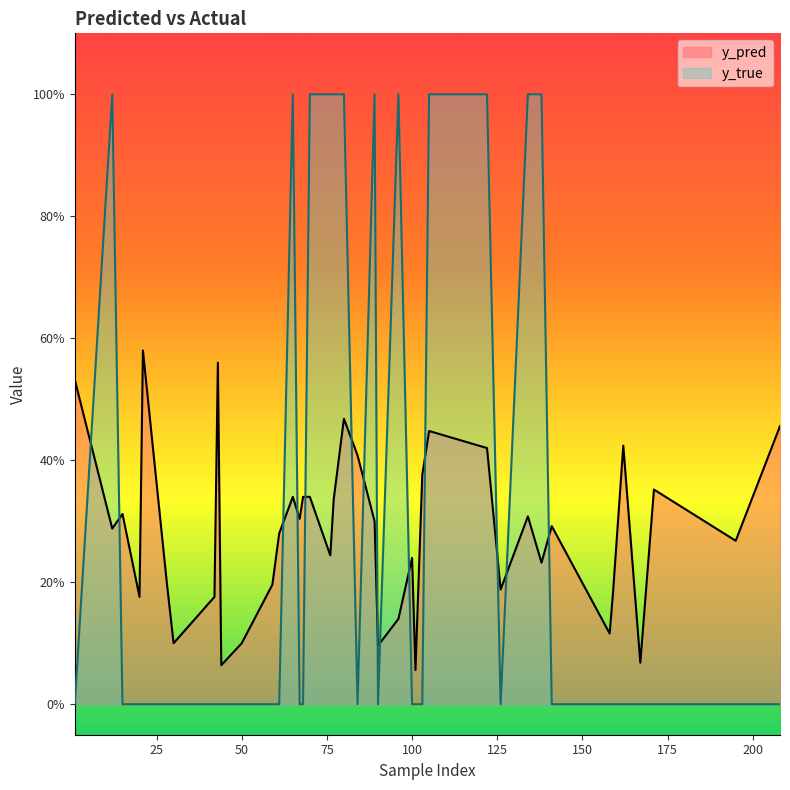

In y_pred, how many points are higher than both neighbors (excluding endpoints)?

14